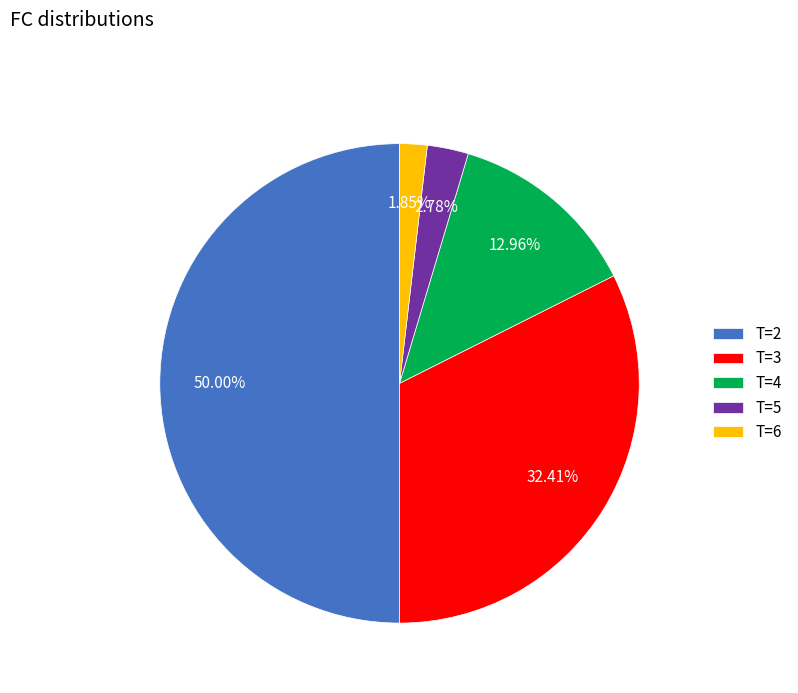

Does T=5 represent more than half of the total?

No